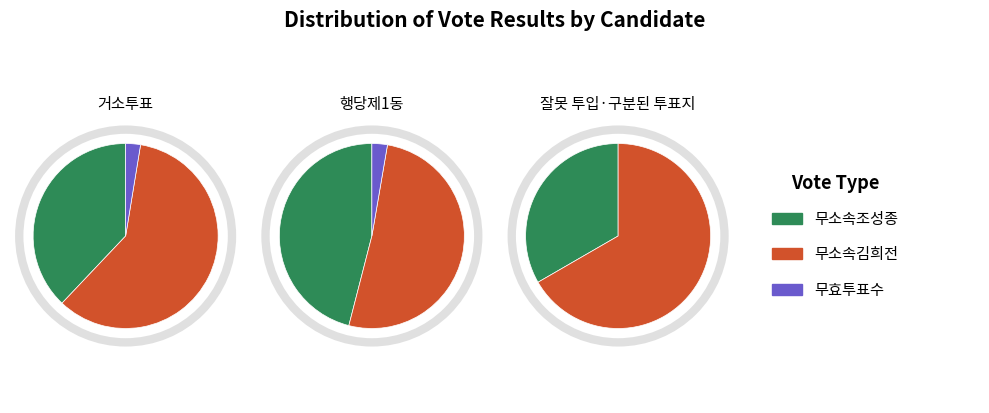

Is it true that 거소투표 is 5% of the pie?

True